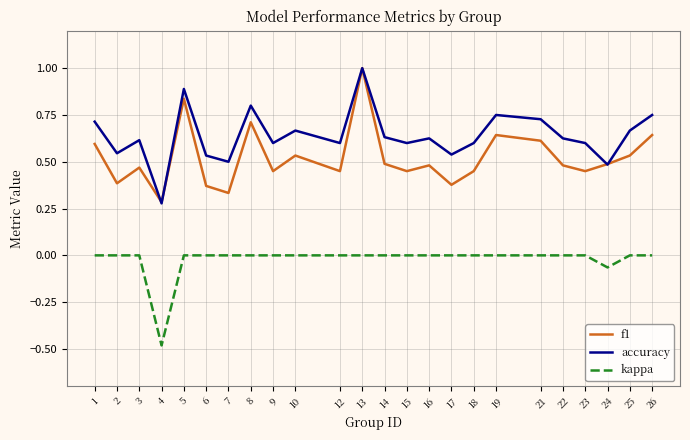

Which series has the largest total across all categories?

accuracy